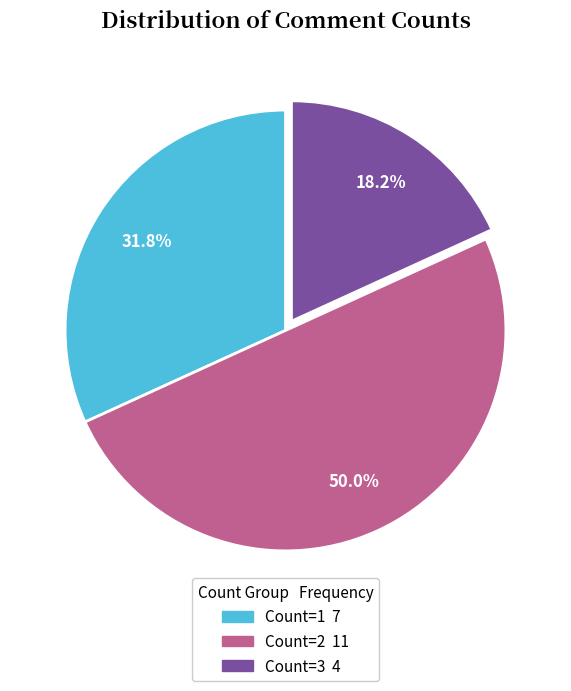

Count the number of slices in the pie.

3